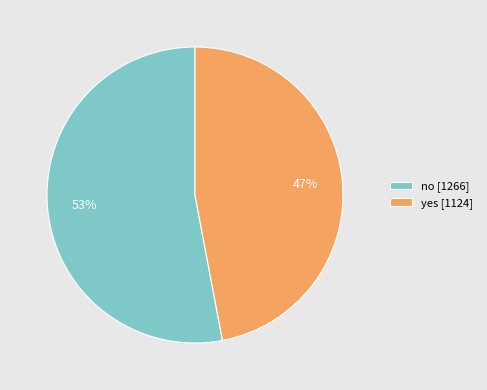

Is there a majority slice in this chart?

Yes